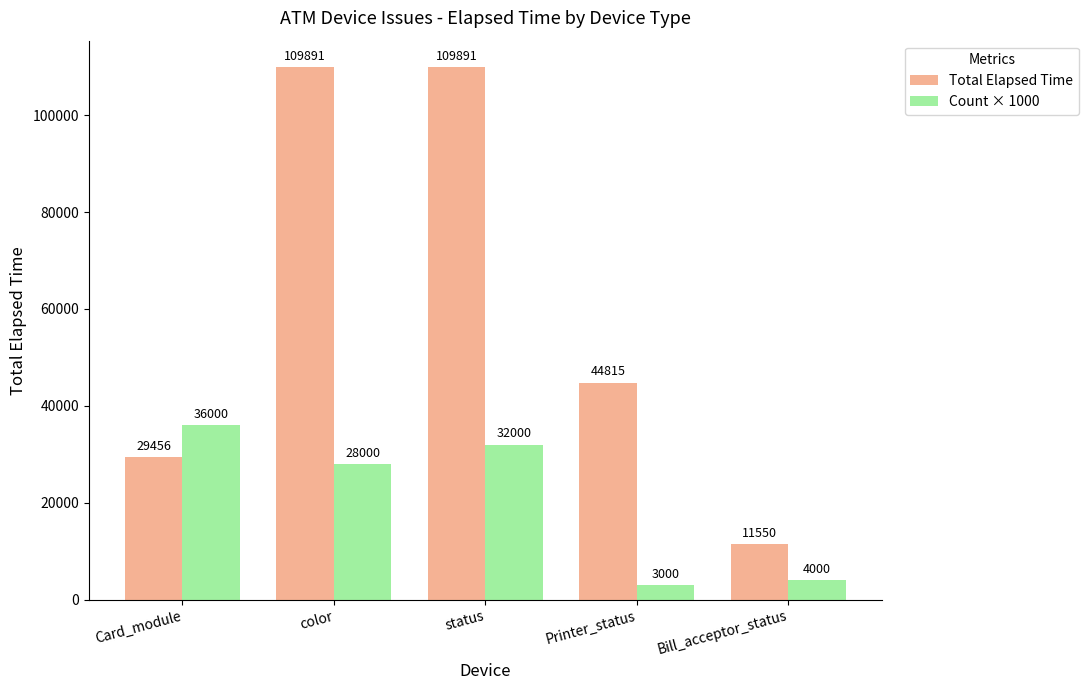

Between color and status, which series saw the biggest shift?

Count × 1000